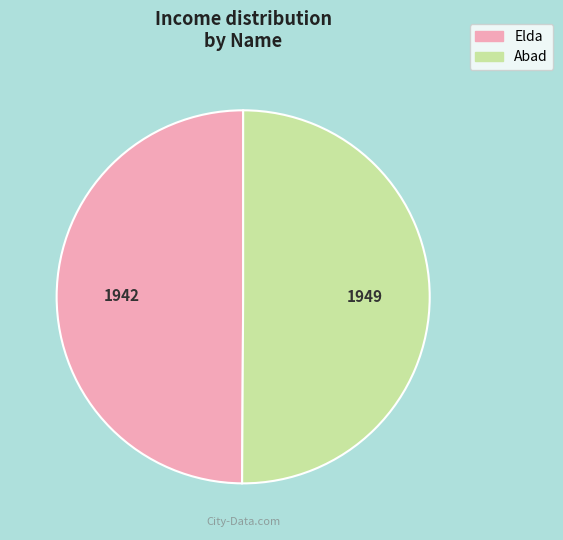

Do Abad and Elda together represent more than half of the pie?

Yes